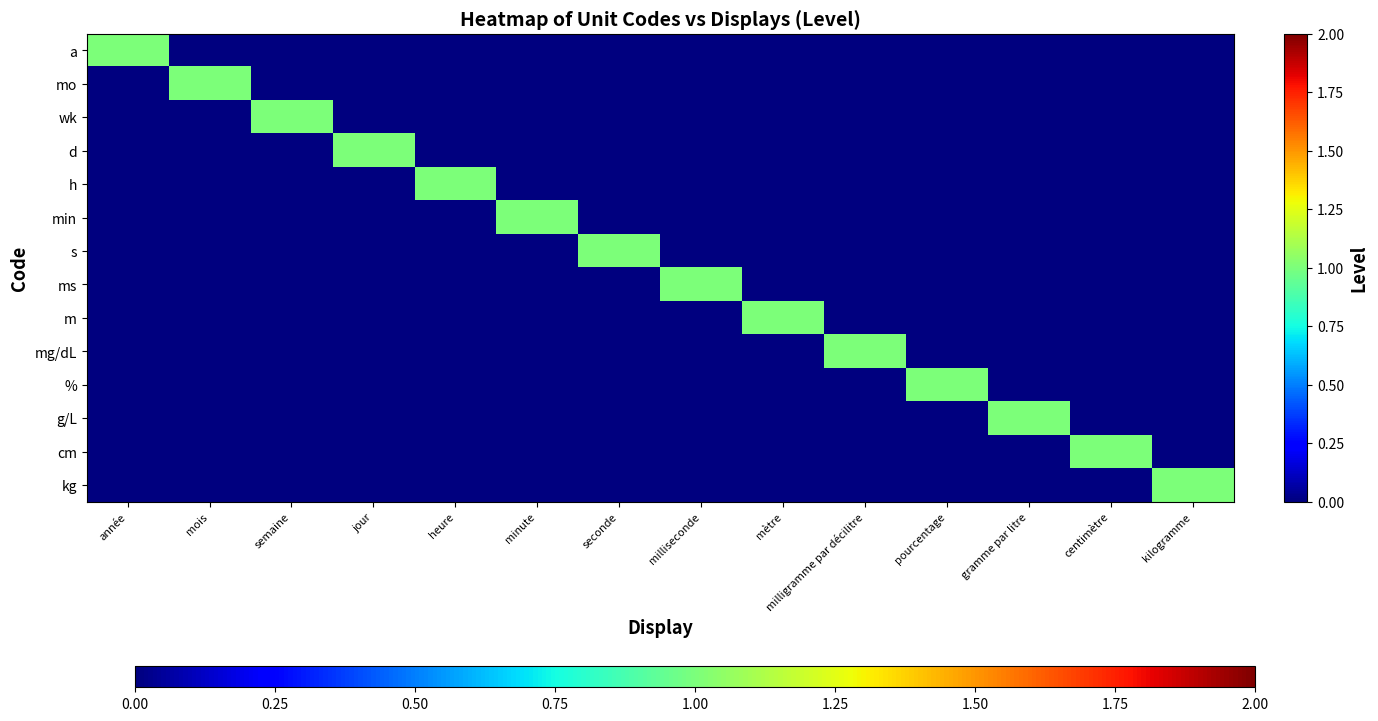

At jour, list the series in order from smallest to largest.

a, mo, wk, h, min, s, ms, m, mg/dL, %, g/L, cm, kg, d